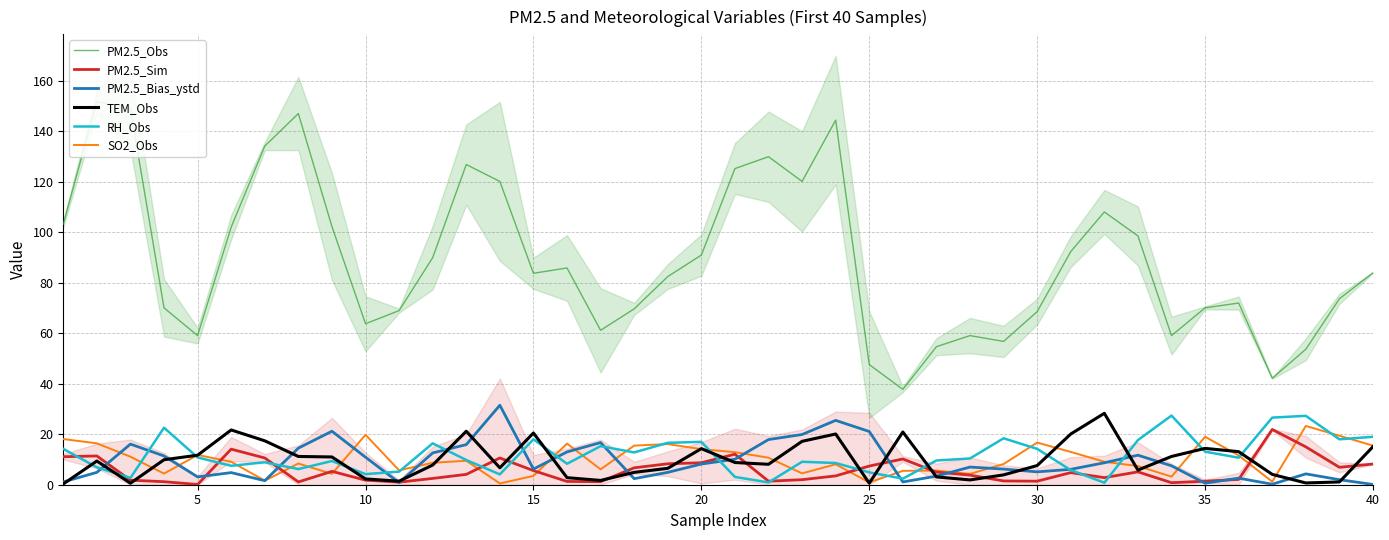

True or false: SO2_Obs and PM2.5_Obs cross at least once.

False